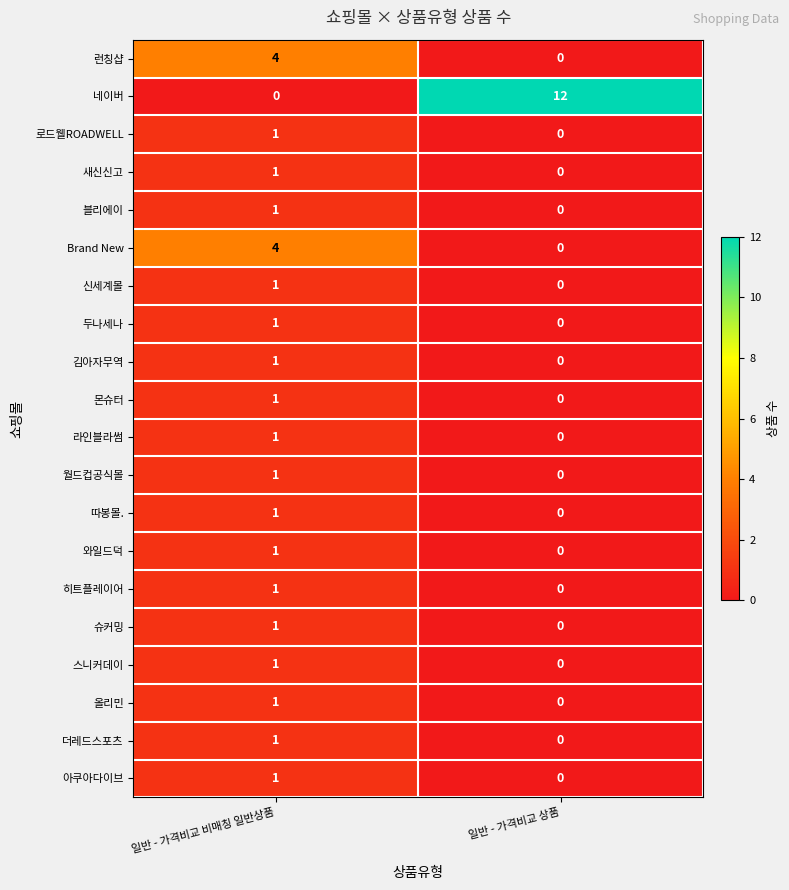

What is the spread (max minus min) of values at 일반 - 가격비교 비매칭 일반상품?

4